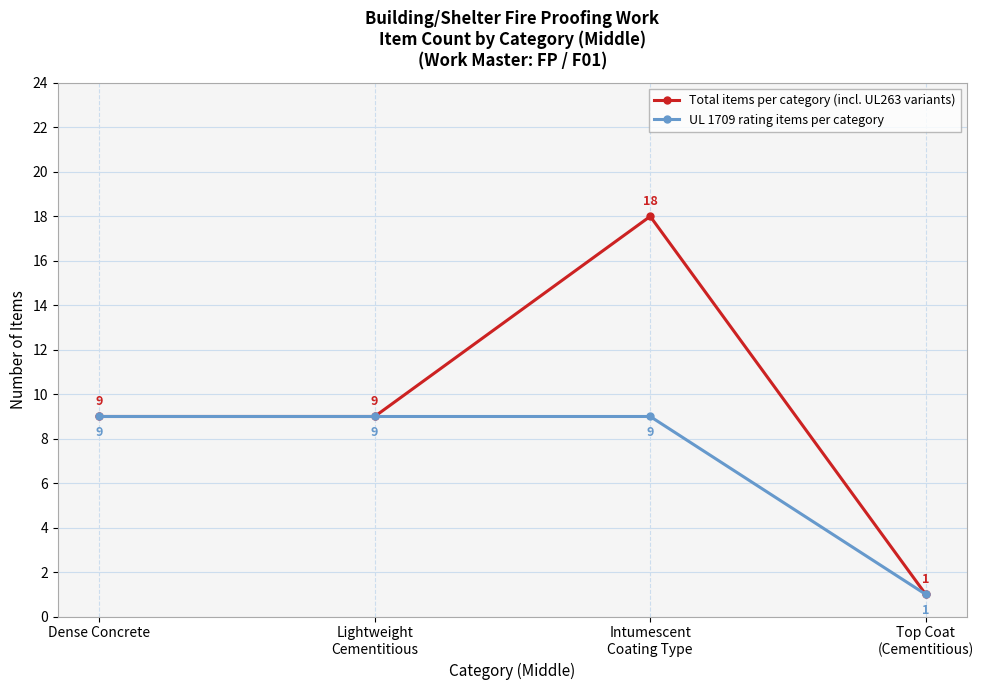

Is the value of UL 1709 rating items per category at Lightweight
Cementitious greater than the value of Total items per category (incl. UL263 variants) at Intumescent
Coating Type?

No